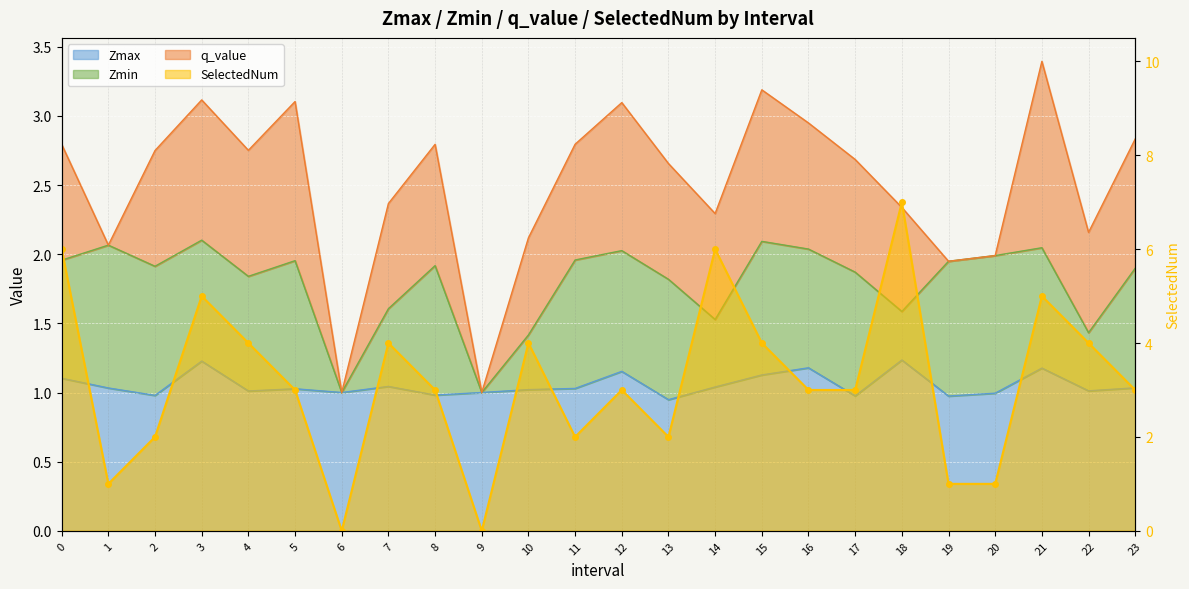

What is the highest value of the SelectedNum series?

7.0